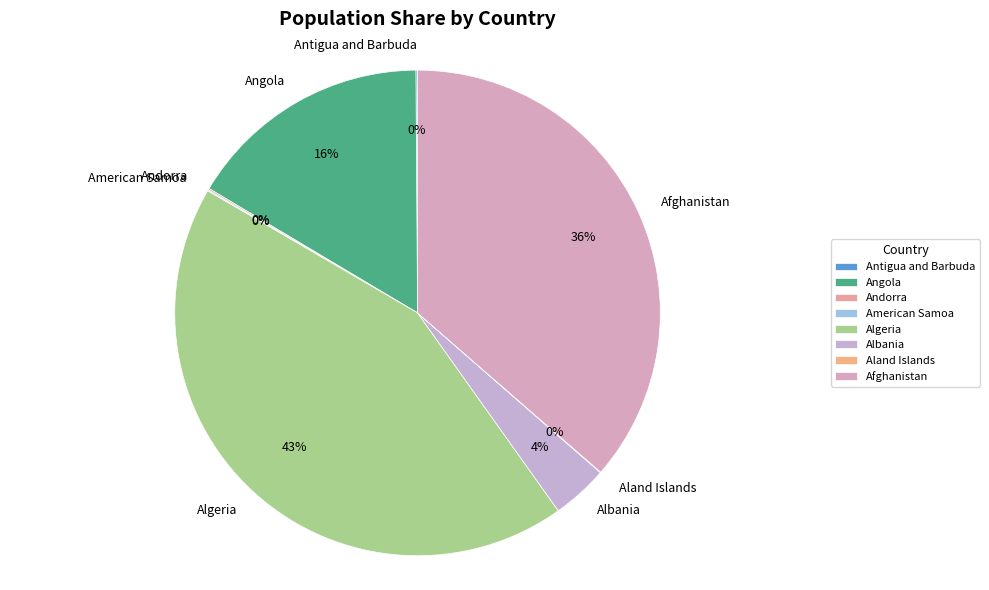

The Angola slice represents 29% of the pie. True or false?

False